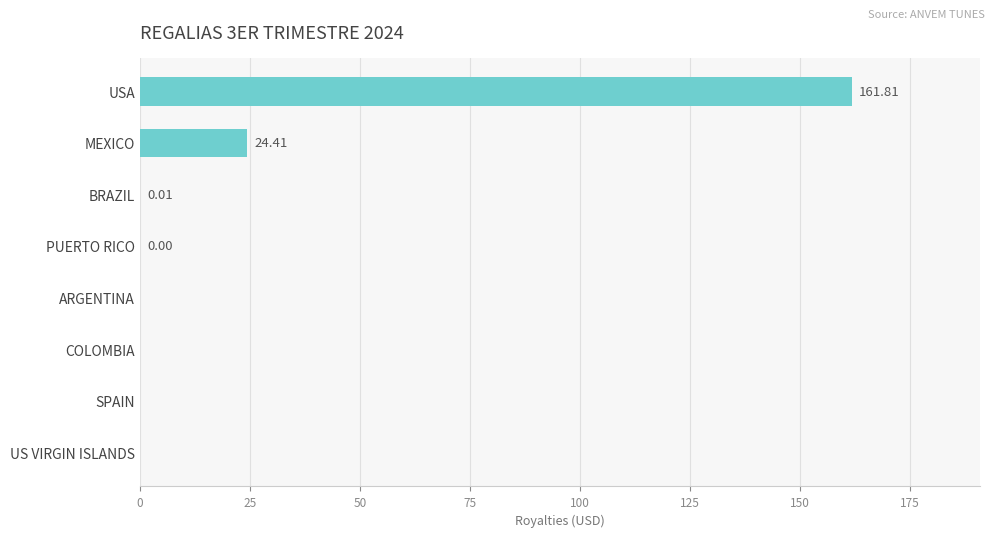

Between USA and BRAZIL, which is larger?

USA